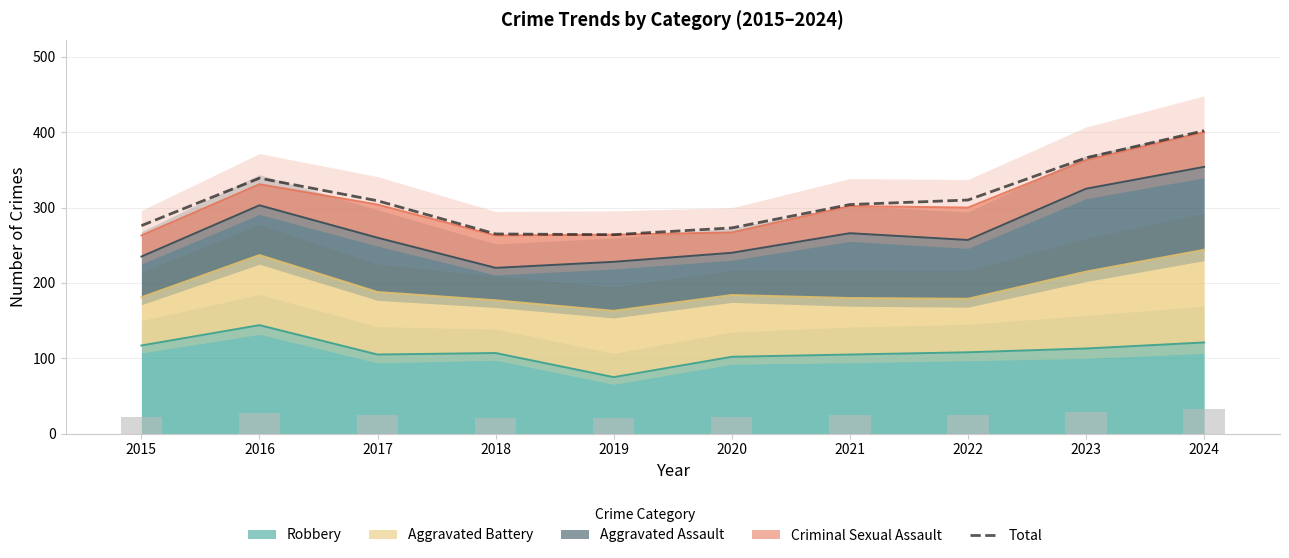

How many values are below 309?

5